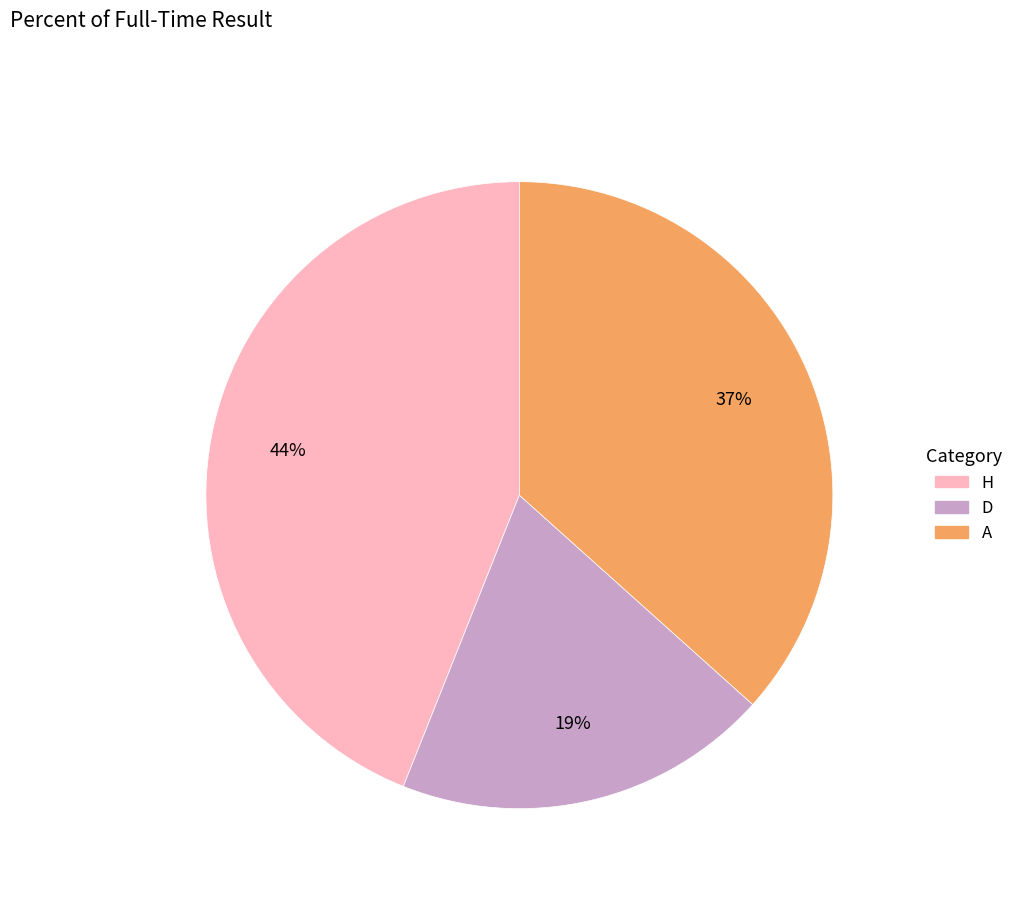

To the nearest percent, what is the average slice percentage?

33%